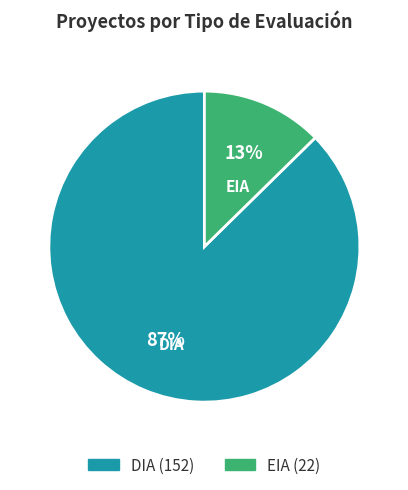

Is it true that EIA is 22% of the pie?

False